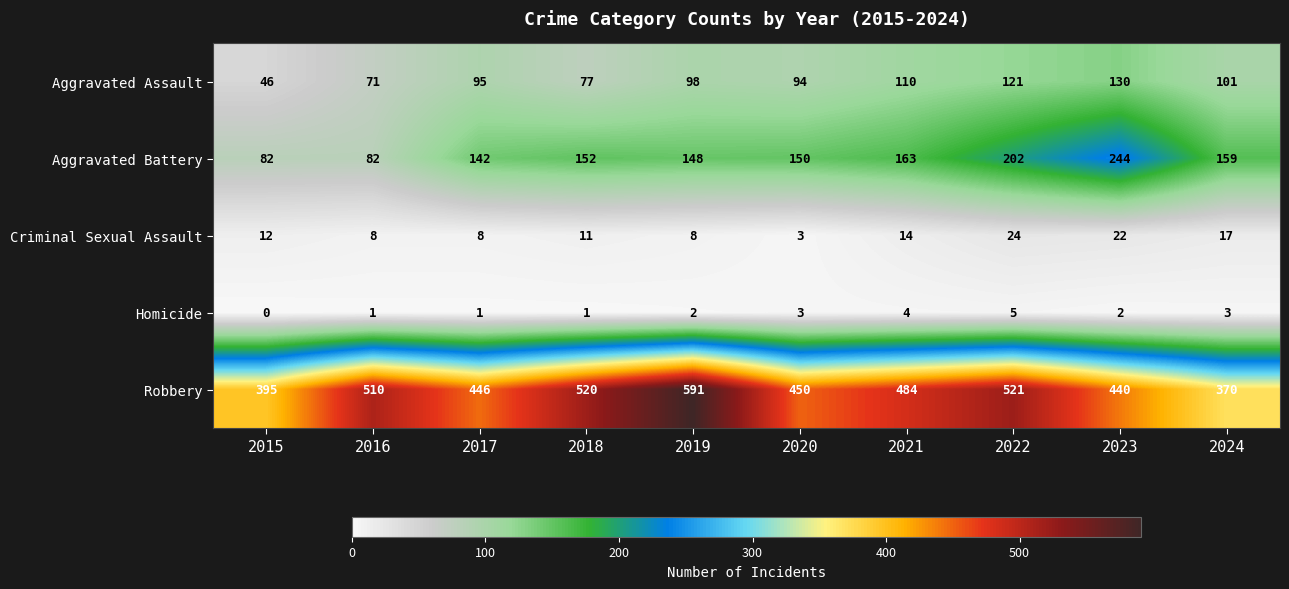

Which series has the widest spread of values?

Robbery